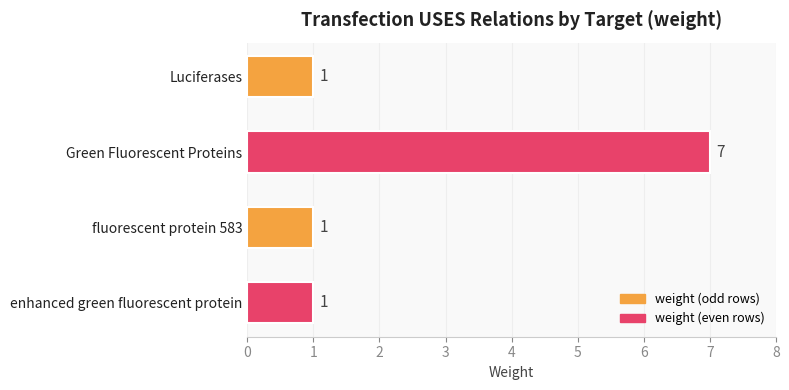

The value at enhanced green fluorescent protein is 1. True or false?

True